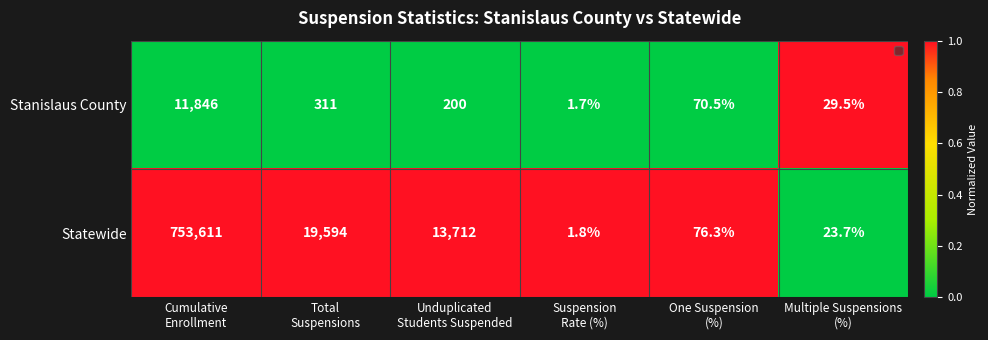

At One Suspension
(%), list the series in order from largest to smallest.

Statewide, Stanislaus County